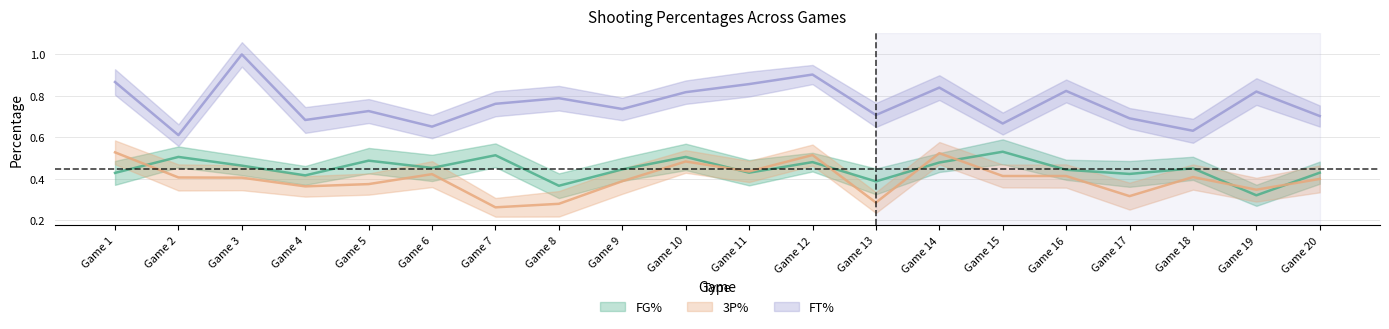

True or false: 3P% and FT% intersect in this chart.

False